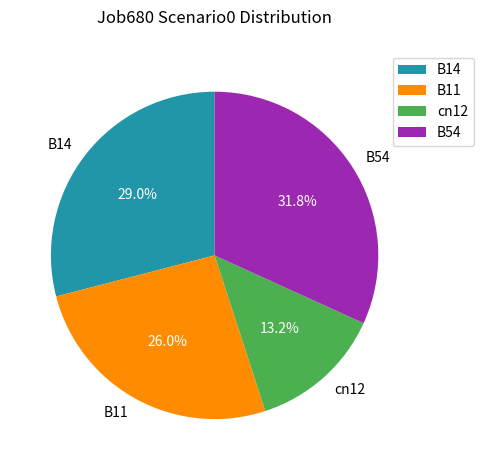

To the nearest percent, what is the combined percentage of B14 and cn12?

42%